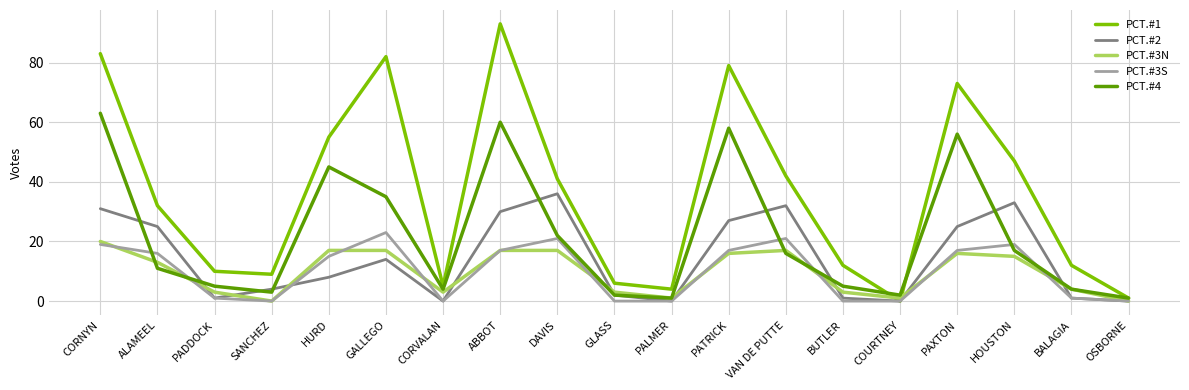

Count the number of data series in this chart.

5